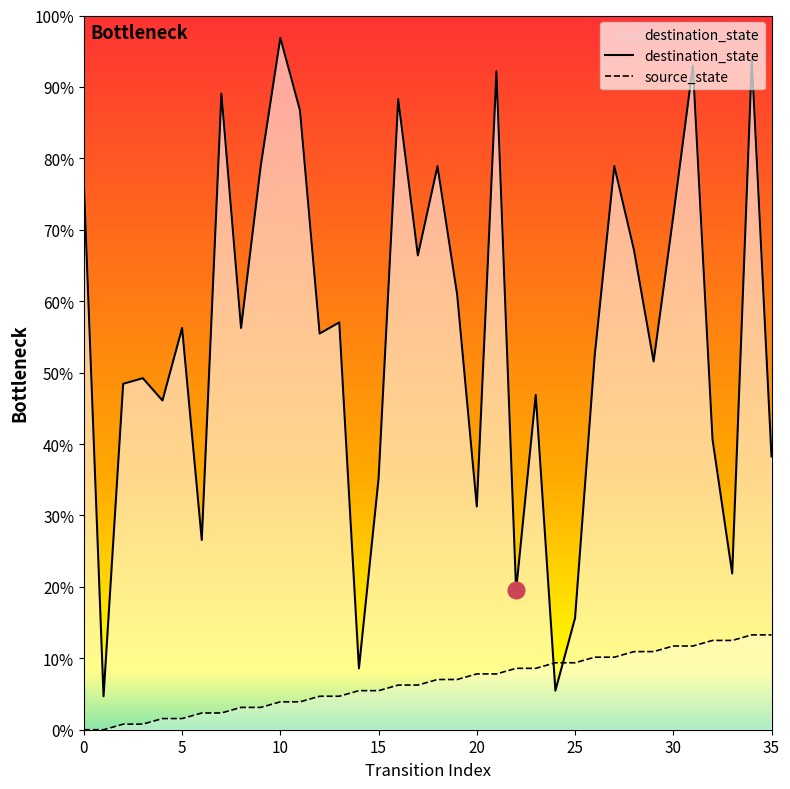

True or false: source_state has a value of 1 at 15.

False